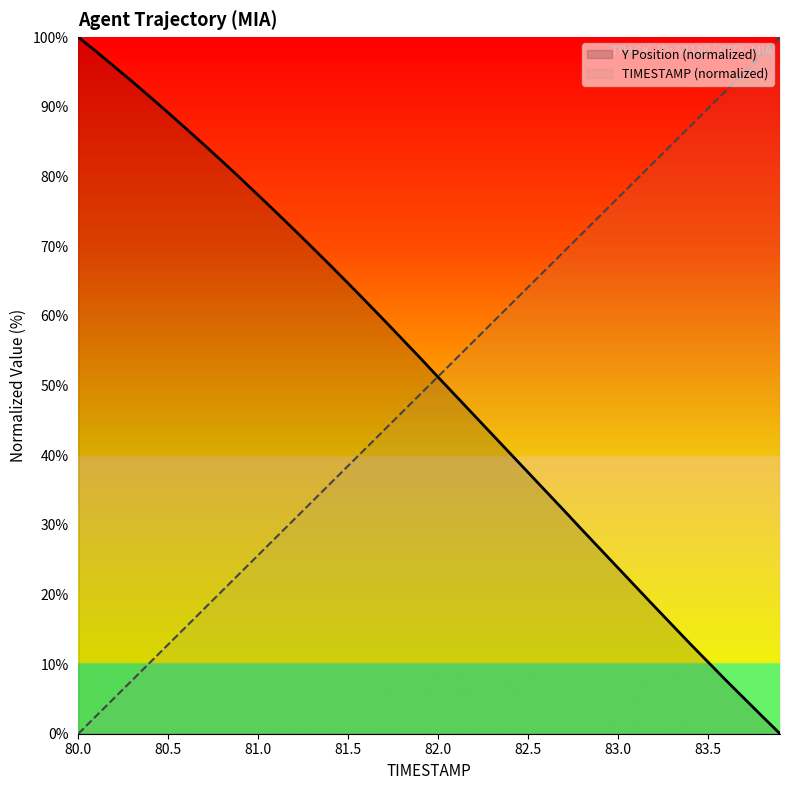

How many intersections are there between TIMESTAMP (normalized) and Y Position (normalized)?

1